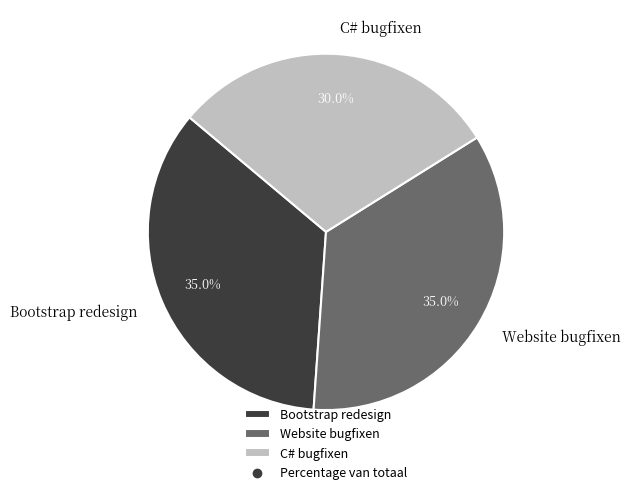

What is the smallest slice in the pie chart?

C# bugfixen